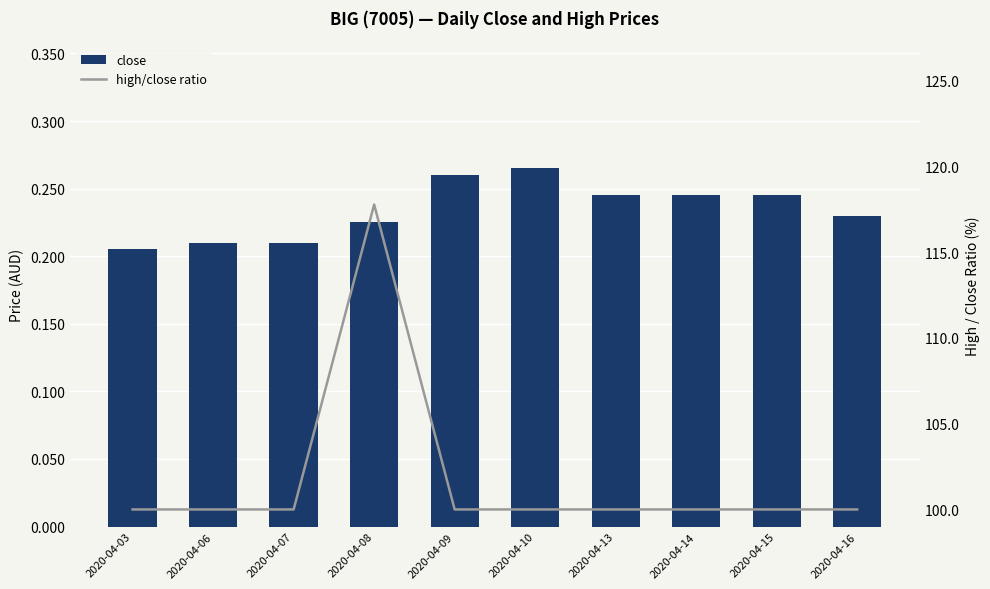

True or false: high/close ratio has a value of 100.0 at 2020-04-15.

True